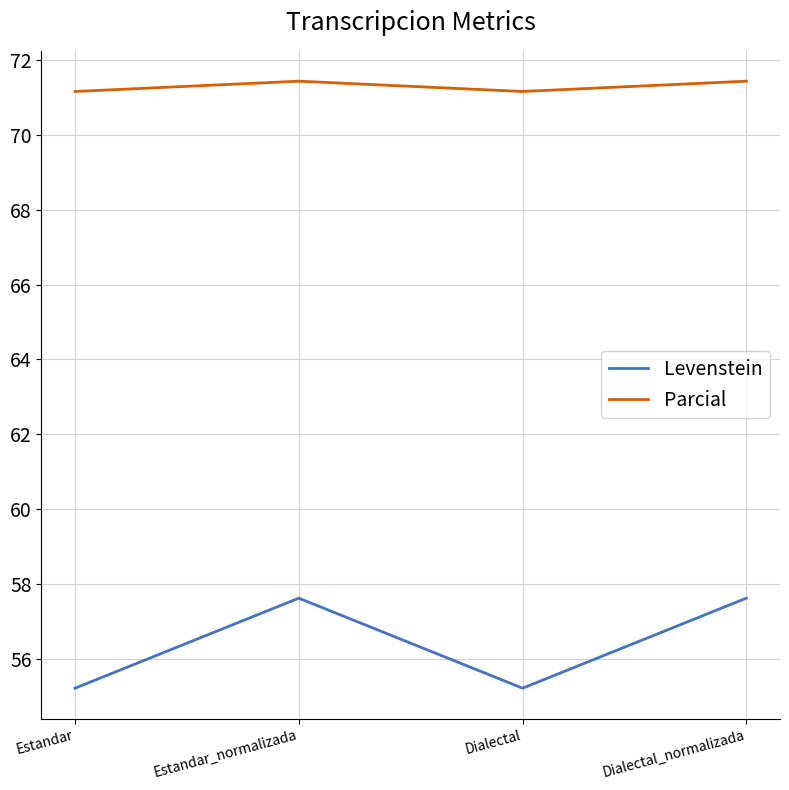

True or false: Levenstein and Parcial intersect in this chart.

False